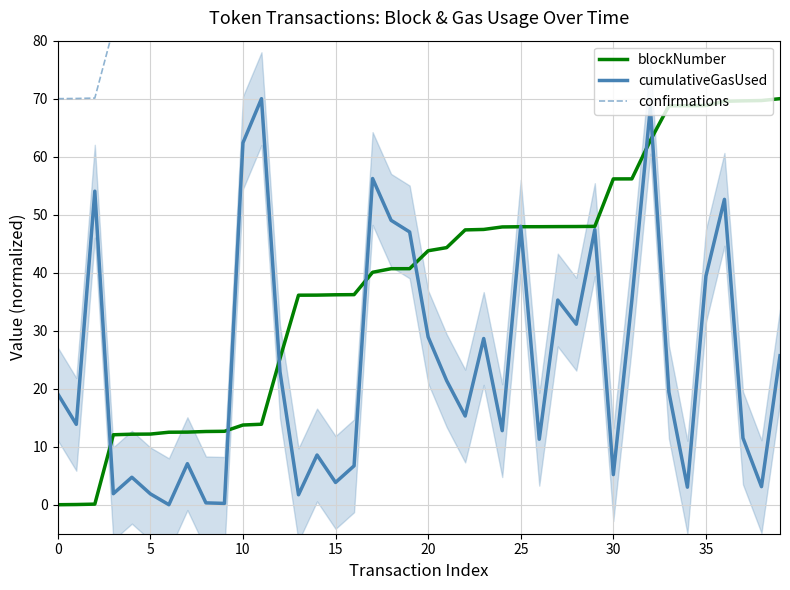

True or false: blockNumber and confirmations intersect in this chart.

False